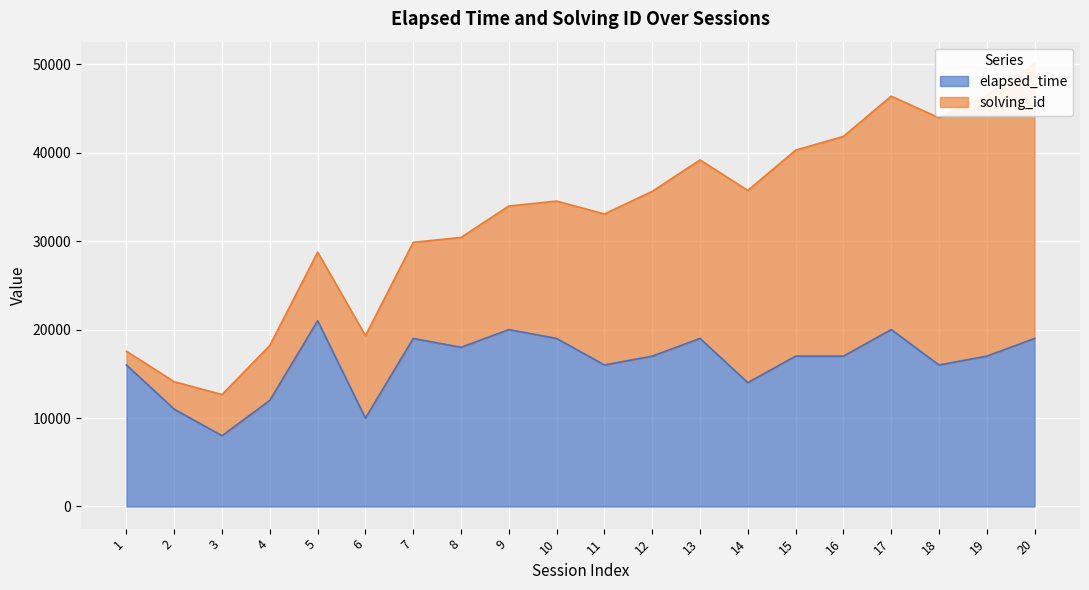

What is the highest value of the elapsed_time series?

21000